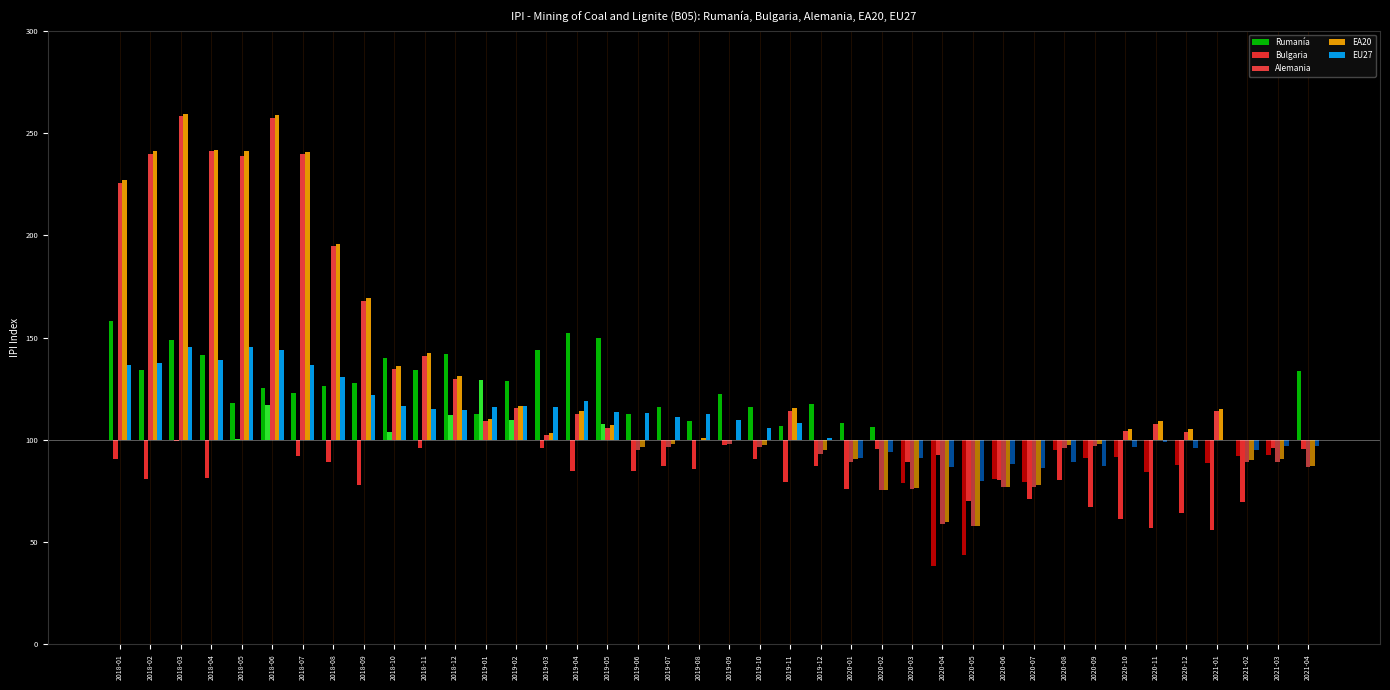

How many groups of bars are there?

40